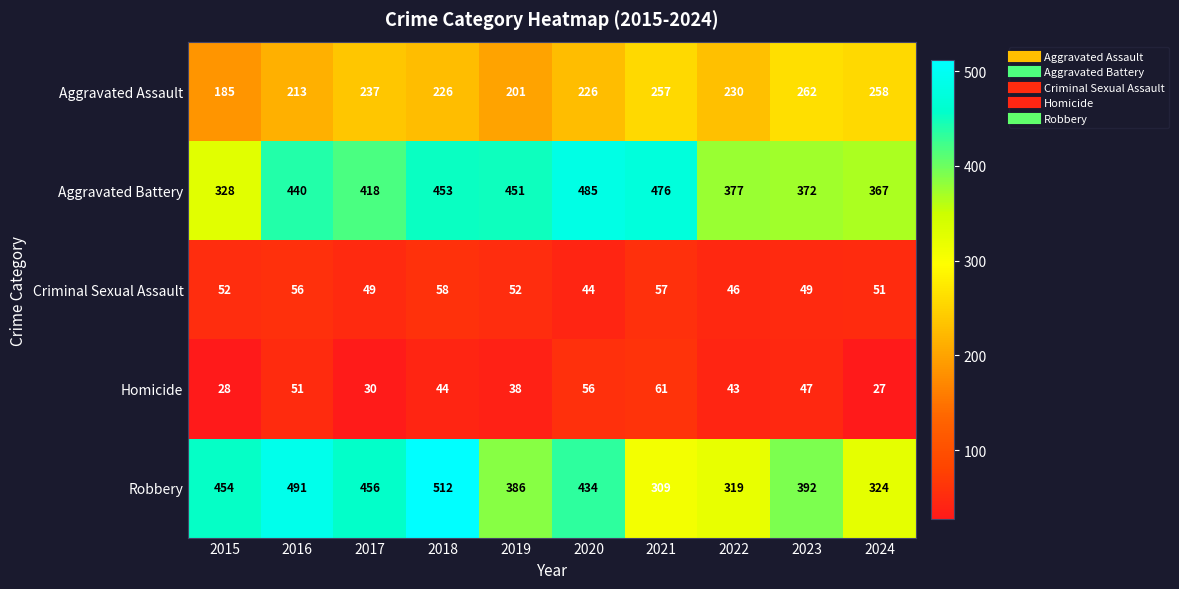

What is the minimum value for Robbery?

309